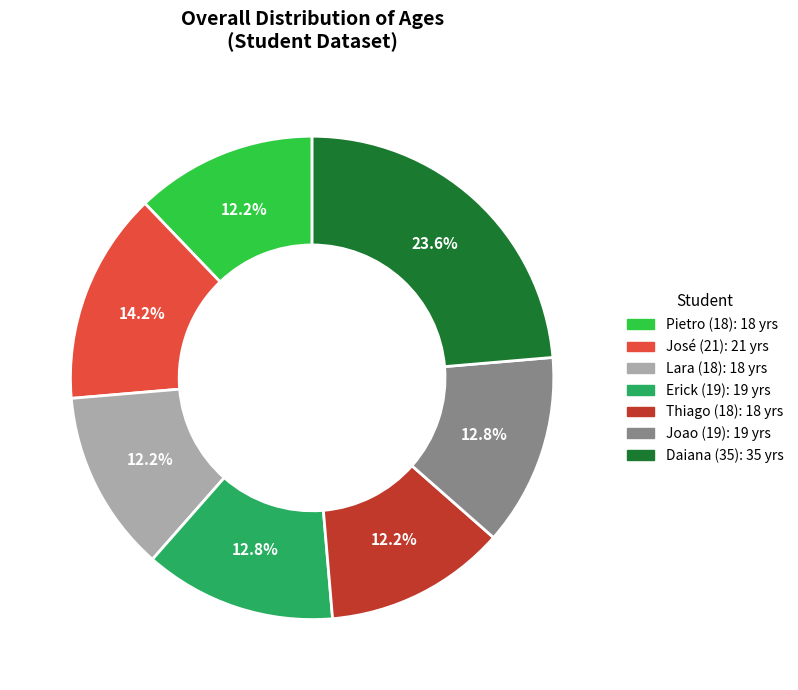

Is it true that Joao (19) is 13% of the pie?

True